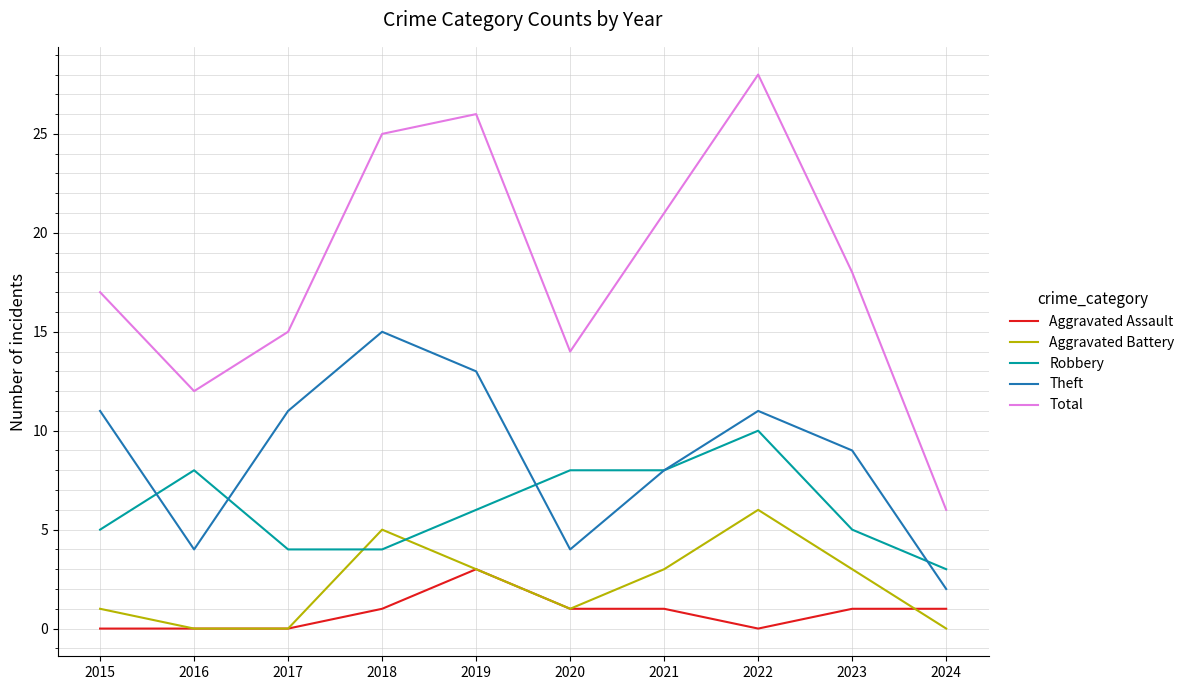

Which series changed the most between 2019 and 2024?

Total